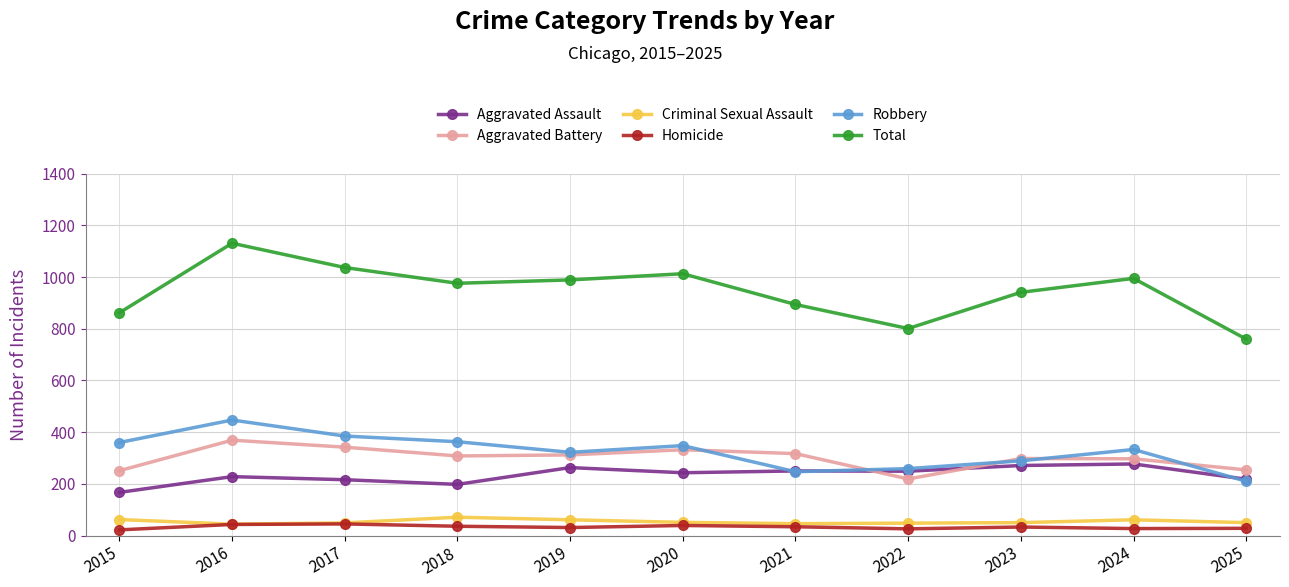

What is the highest value of the Aggravated Assault series?

277